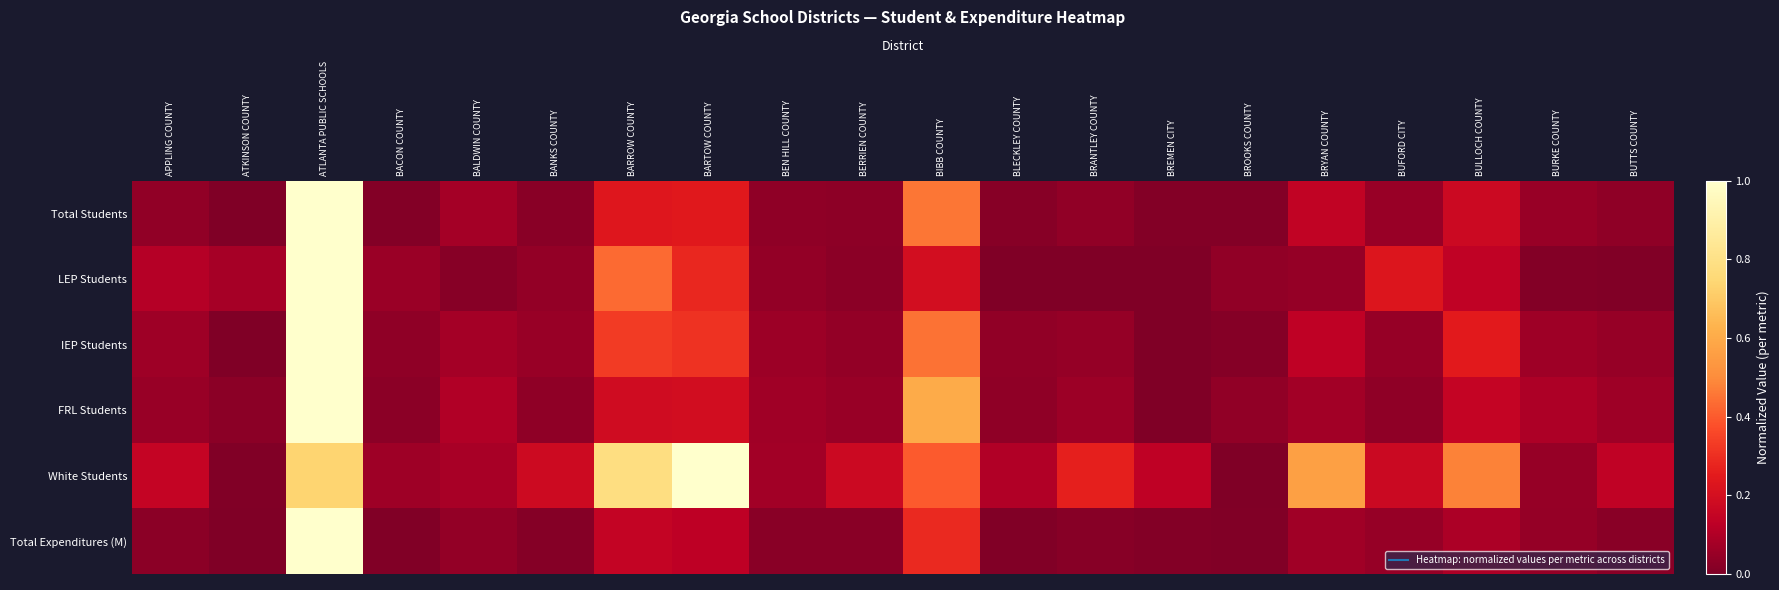

Reading left to right, list all the values displayed in this chart.

Total Students: APPLING COUNTY=0.0	ATKINSON COUNTY=0.0	ATLANTA PUBLIC SCHOOLS=1.0	BACON COUNTY=0.0	BALDWIN COUNTY=0.1	BANKS COUNTY=0.0	BARROW COUNTY=0.2	BARTOW COUNTY=0.2	BEN HILL COUNTY=0.0	BERRIEN COUNTY=0.0	BIBB COUNTY=0.5	BLECKLEY COUNTY=0.0	BRANTLEY COUNTY=0.0	BREMEN CITY=0.0	BROOKS COUNTY=0.0	BRYAN COUNTY=0.1	BUFORD CITY=0.1	BULLOCH COUNTY=0.2	BURKE COUNTY=0.1	BUTTS COUNTY=0.0
LEP Students: APPLING COUNTY=0.1	ATKINSON COUNTY=0.1	ATLANTA PUBLIC SCHOOLS=1.0	BACON COUNTY=0.1	BALDWIN COUNTY=0.0	BANKS COUNTY=0.0	BARROW COUNTY=0.4	BARTOW COUNTY=0.3	BEN HILL COUNTY=0.0	BERRIEN COUNTY=0.0	BIBB COUNTY=0.2	BLECKLEY COUNTY=0.0	BRANTLEY COUNTY=0.0	BREMEN CITY=0.0	BROOKS COUNTY=0.0	BRYAN COUNTY=0.0	BUFORD CITY=0.2	BULLOCH COUNTY=0.1	BURKE COUNTY=0.0	BUTTS COUNTY=0.0
IEP Students: APPLING COUNTY=0.1	ATKINSON COUNTY=0.0	ATLANTA PUBLIC SCHOOLS=1.0	BACON COUNTY=0.0	BALDWIN COUNTY=0.1	BANKS COUNTY=0.1	BARROW COUNTY=0.3	BARTOW COUNTY=0.3	BEN HILL COUNTY=0.1	BERRIEN COUNTY=0.0	BIBB COUNTY=0.4	BLECKLEY COUNTY=0.0	BRANTLEY COUNTY=0.0	BREMEN CITY=0.0	BROOKS COUNTY=0.0	BRYAN COUNTY=0.1	BUFORD CITY=0.0	BULLOCH COUNTY=0.2	BURKE COUNTY=0.1	BUTTS COUNTY=0.0
FRL Students: APPLING COUNTY=0.1	ATKINSON COUNTY=0.0	ATLANTA PUBLIC SCHOOLS=1.0	BACON COUNTY=0.0	BALDWIN COUNTY=0.1	BANKS COUNTY=0.0	BARROW COUNTY=0.2	BARTOW COUNTY=0.2	BEN HILL COUNTY=0.1	BERRIEN COUNTY=0.1	BIBB COUNTY=0.6	BLECKLEY COUNTY=0.0	BRANTLEY COUNTY=0.1	BREMEN CITY=0.0	BROOKS COUNTY=0.0	BRYAN COUNTY=0.1	BUFORD CITY=0.0	BULLOCH COUNTY=0.2	BURKE COUNTY=0.1	BUTTS COUNTY=0.1
White Students: APPLING COUNTY=0.1	ATKINSON COUNTY=0.0	ATLANTA PUBLIC SCHOOLS=0.7	BACON COUNTY=0.1	BALDWIN COUNTY=0.1	BANKS COUNTY=0.2	BARROW COUNTY=0.8	BARTOW COUNTY=1.0	BEN HILL COUNTY=0.1	BERRIEN COUNTY=0.2	BIBB COUNTY=0.4	BLECKLEY COUNTY=0.1	BRANTLEY COUNTY=0.3	BREMEN CITY=0.1	BROOKS COUNTY=0.0	BRYAN COUNTY=0.6	BUFORD CITY=0.2	BULLOCH COUNTY=0.5	BURKE COUNTY=0.0	BUTTS COUNTY=0.1
Total Expenditures (M): APPLING COUNTY=0.0	ATKINSON COUNTY=0.0	ATLANTA PUBLIC SCHOOLS=1.0	BACON COUNTY=0.0	BALDWIN COUNTY=0.0	BANKS COUNTY=0.0	BARROW COUNTY=0.1	BARTOW COUNTY=0.1	BEN HILL COUNTY=0.0	BERRIEN COUNTY=0.0	BIBB COUNTY=0.3	BLECKLEY COUNTY=0.0	BRANTLEY COUNTY=0.0	BREMEN CITY=0.0	BROOKS COUNTY=0.0	BRYAN COUNTY=0.1	BUFORD CITY=0.0	BULLOCH COUNTY=0.1	BURKE COUNTY=0.0	BUTTS COUNTY=0.0